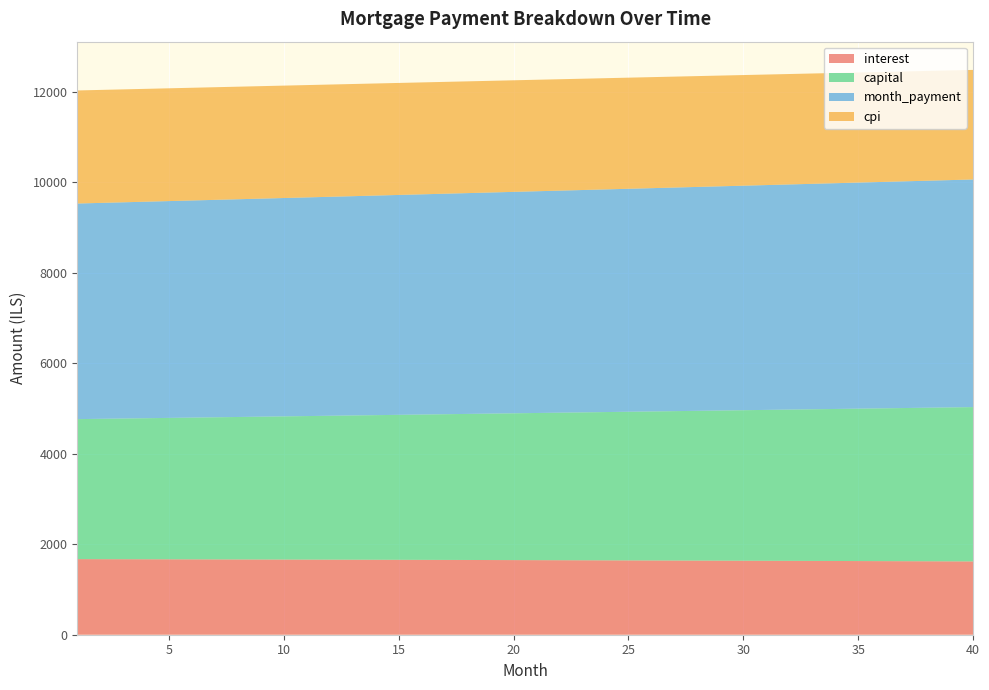

Reading right to left, list all the values displayed in this chart.

interest: 1620.0	1621.7	1623.3	1624.9	1626.4	1628.0	1629.5	1631.1	1632.6	1634.1	1635.5	1637.0	1638.4	1639.8	1641.2	1642.6	1644.0	1645.3	1646.7	1648.0	1649.3	1650.5	1651.8	1653.1	1654.3	1655.5	1656.7	1657.9	1659.0	1660.2	1661.3	1662.5	1663.6	1664.6	1665.7	1666.8	1667.8	1668.8	1669.8	1670.8
capital: 3410.6	3402.1	3393.6	3385.1	3376.7	3368.3	3359.9	3351.5	3343.1	3334.8	3326.5	3318.2	3309.9	3301.7	3293.4	3285.2	3277.0	3268.9	3260.7	3252.6	3244.5	3236.4	3228.3	3220.2	3212.2	3204.2	3196.2	3188.2	3180.3	3172.4	3164.4	3156.6	3148.7	3140.8	3133.0	3125.2	3117.4	3109.6	3101.9	3094.1
month_payment: 5030.6	5023.8	5016.9	5010.0	5003.1	4996.3	4989.4	4982.6	4975.7	4968.9	4962.0	4955.2	4948.3	4941.5	4934.7	4927.8	4921.0	4914.2	4907.4	4900.5	4893.7	4886.9	4880.1	4873.3	4866.5	4859.7	4852.9	4846.1	4839.4	4832.6	4825.8	4819.0	4812.2	4805.5	4798.7	4792.0	4785.2	4778.5	4771.7	4765.0
cpi: 2421.5	2424.0	2426.4	2428.8	2431.2	2433.6	2435.9	2438.2	2440.5	2442.8	2445.0	2447.2	2449.3	2451.5	2453.6	2455.7	2457.8	2459.8	2461.8	2463.8	2465.8	2467.7	2469.7	2471.5	2473.4	2475.2	2477.1	2478.9	2480.6	2482.4	2484.1	2485.8	2487.5	2489.1	2490.7	2492.3	2493.9	2495.5	2497.0	2498.5